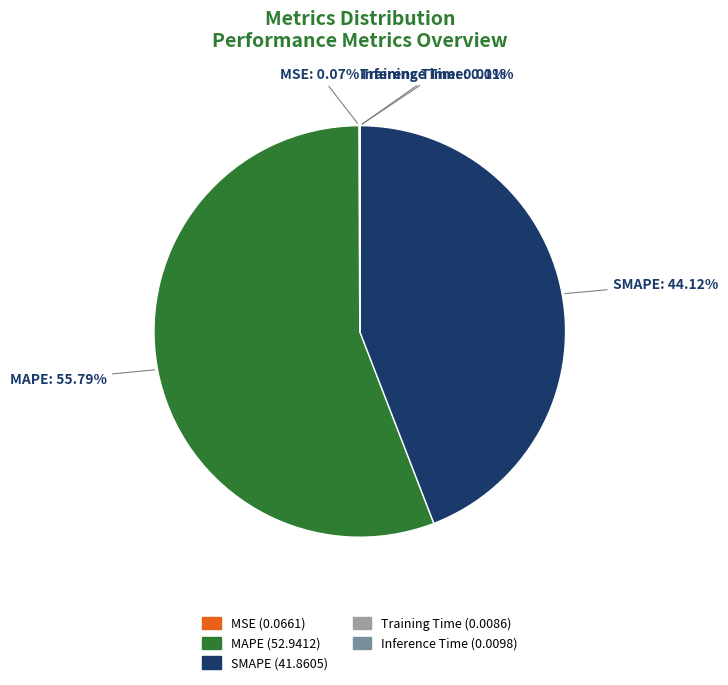

Is it true that MAPE is 56% of the pie?

True